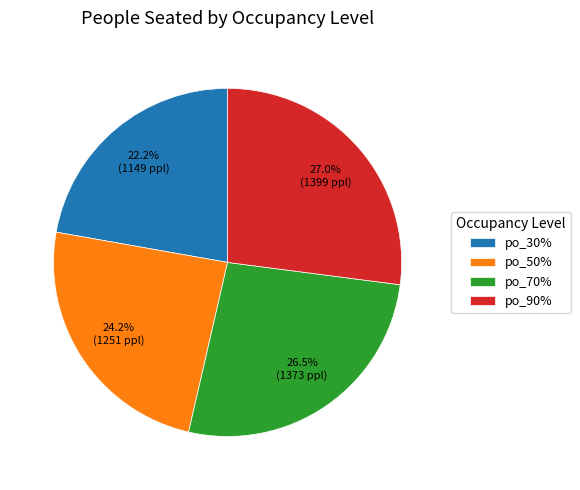

What is the smallest slice in the pie chart?

po_30%